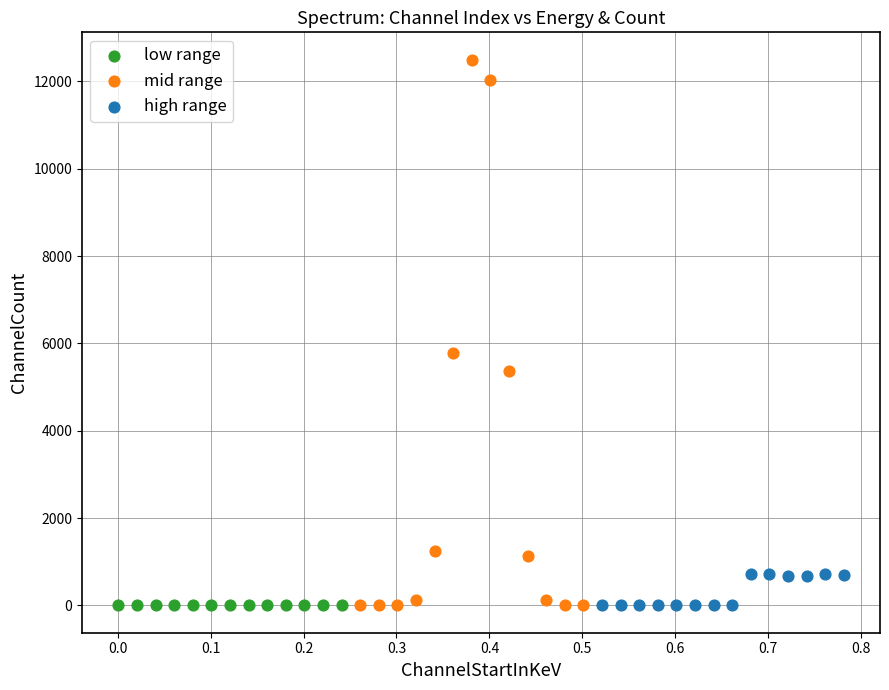

Which series reaches the maximum Y coordinate?

mid range